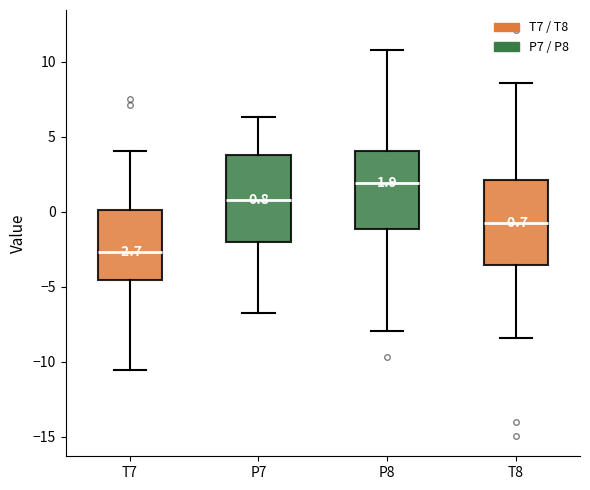

Which box has the lowest median line?

T7